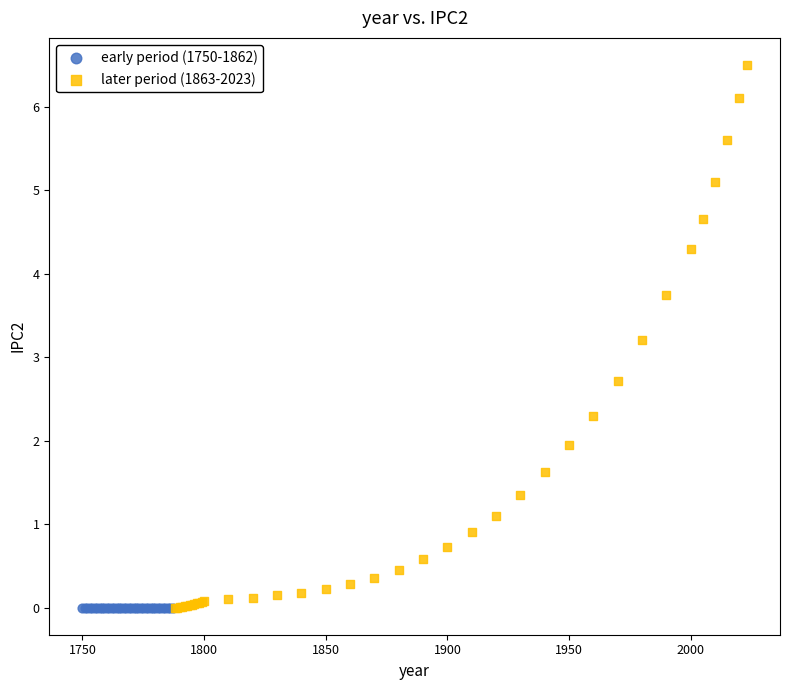

Which series contains the highest Y value?

later period (1863-2023)